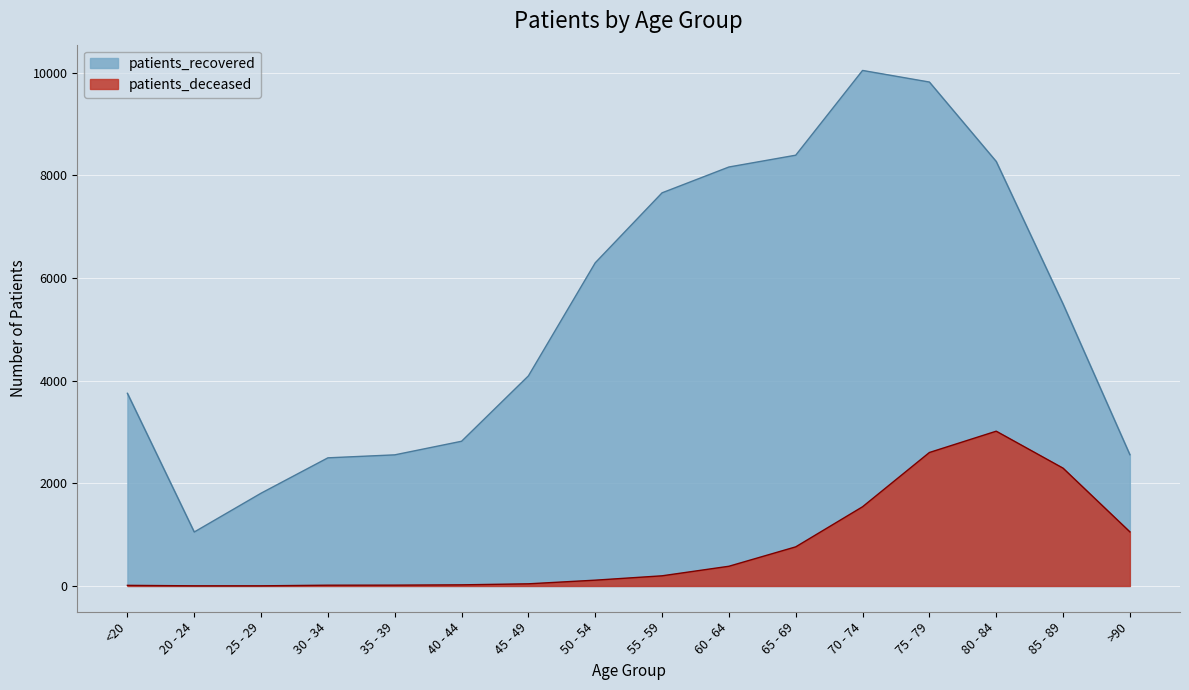

What is the sum of all patients_recovered values?

85254